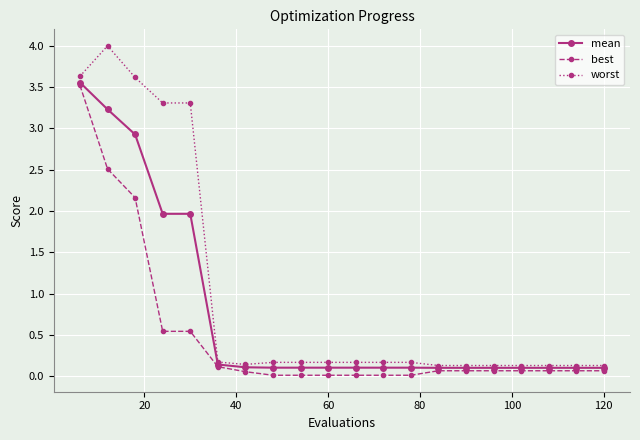

What is the maximum value shown in the chart?

4.0